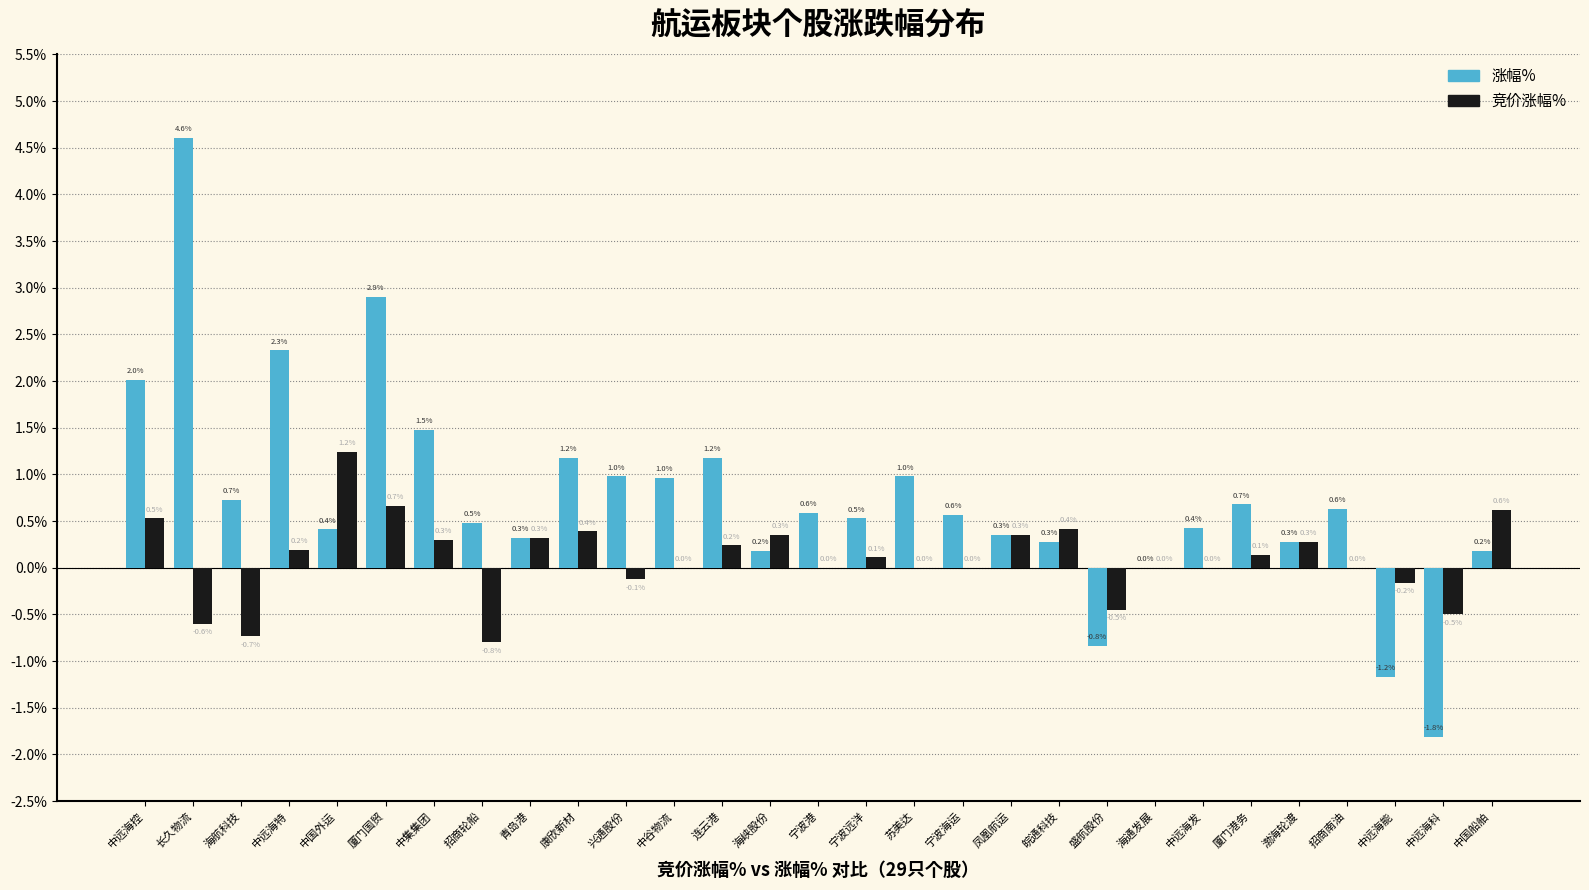

Which series changed the most between 海航科技 and 中集集团?

竞价涨幅%